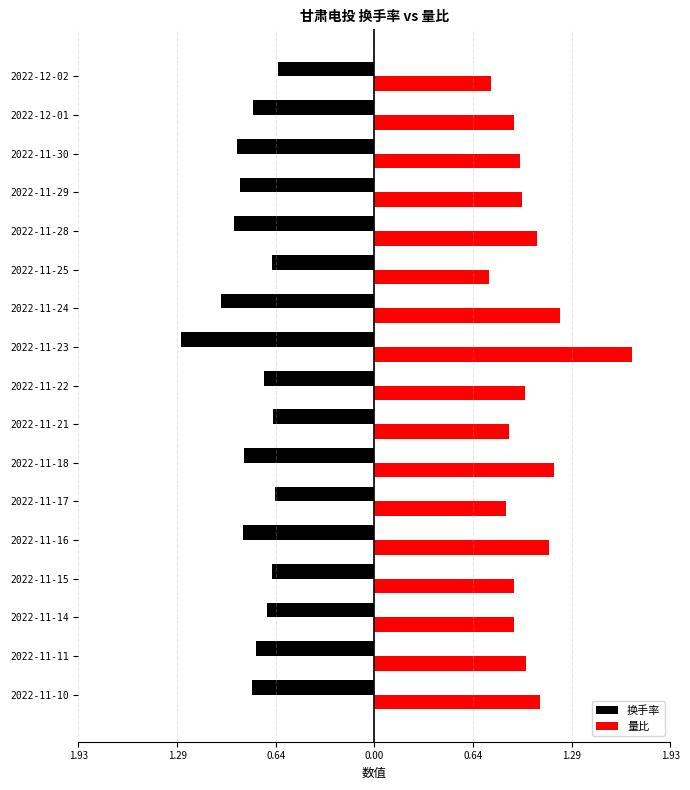

List the series in order of their overall mean, lowest first.

换手率, 量比